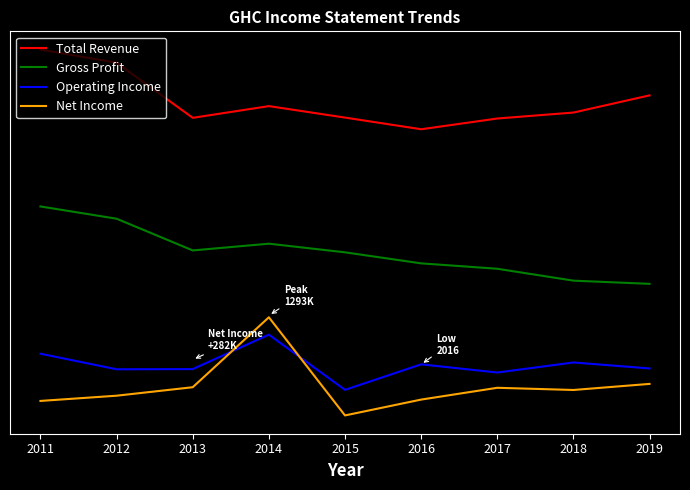

At which label is Operating Income closest to -152816?

2018